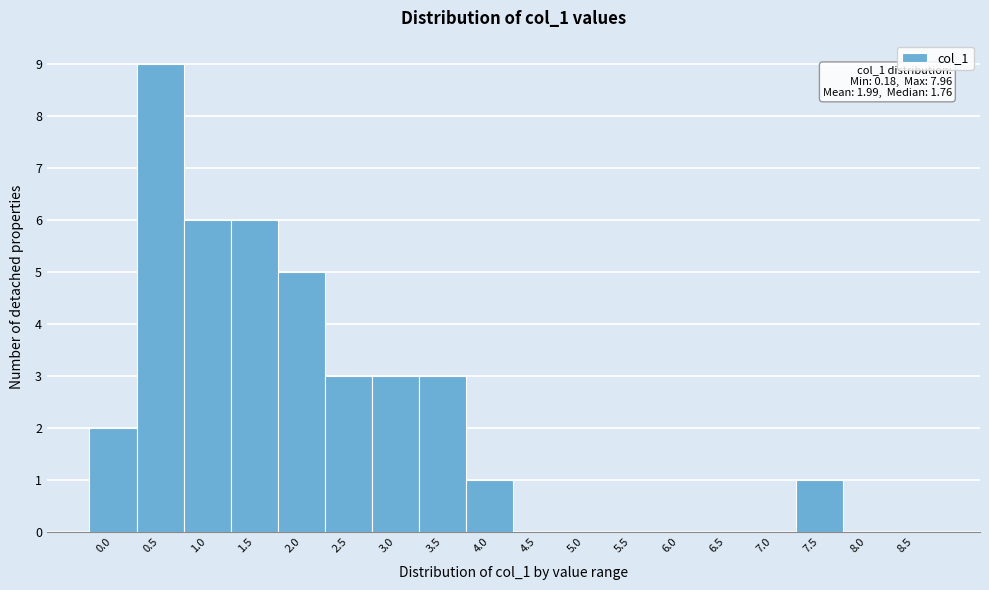

Reading left to right, extract all data points from this chart.

0.0=2	0.5=9	1.0=6	1.5=6	2.0=5	2.5=3	3.0=3	3.5=3	4.0=1	4.5=0	5.0=0	5.5=0	6.0=0	6.5=0	7.0=0	7.5=1	8.0=0	8.5=0